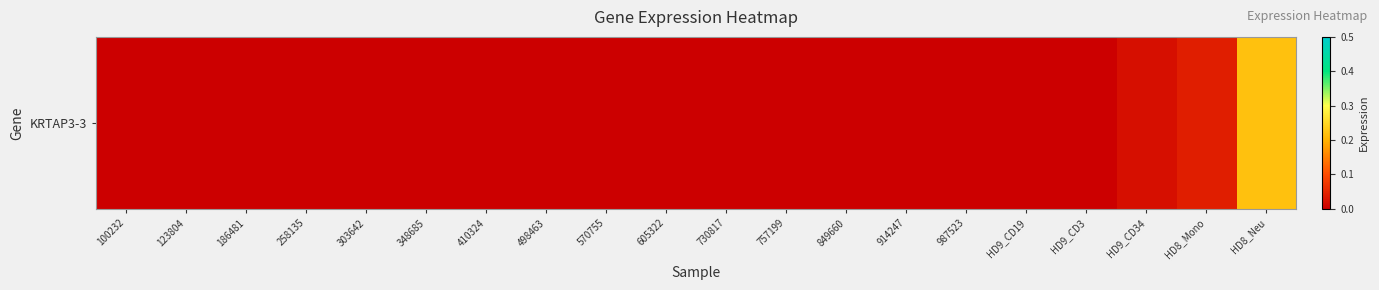

Which label corresponds to the smallest value in the chart?

100232